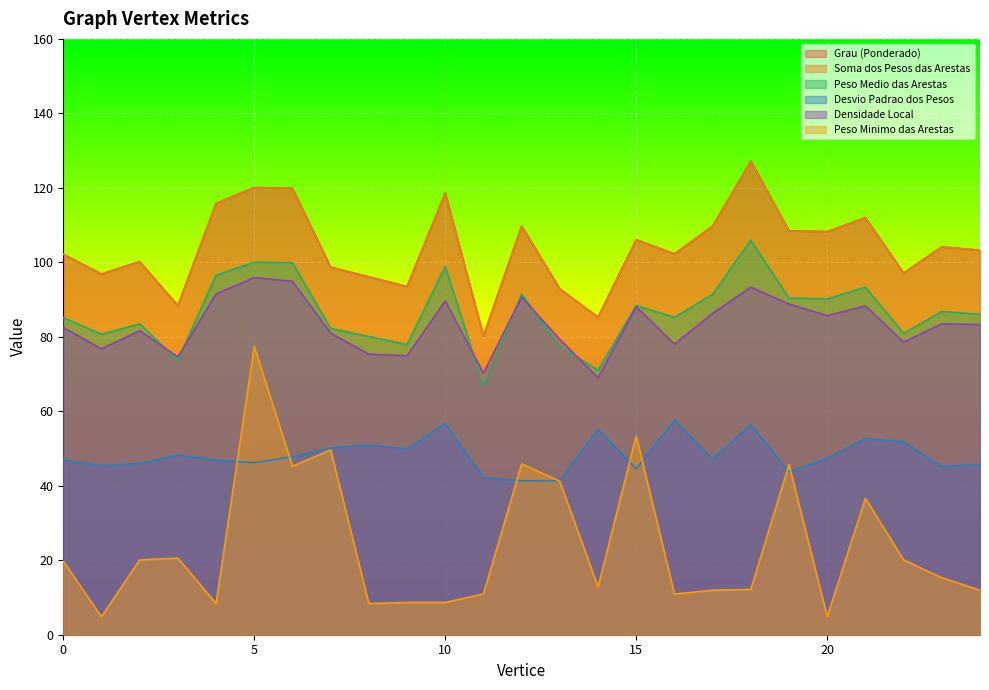

At which category does Soma dos Pesos das Arestas reach its first local valley?

1